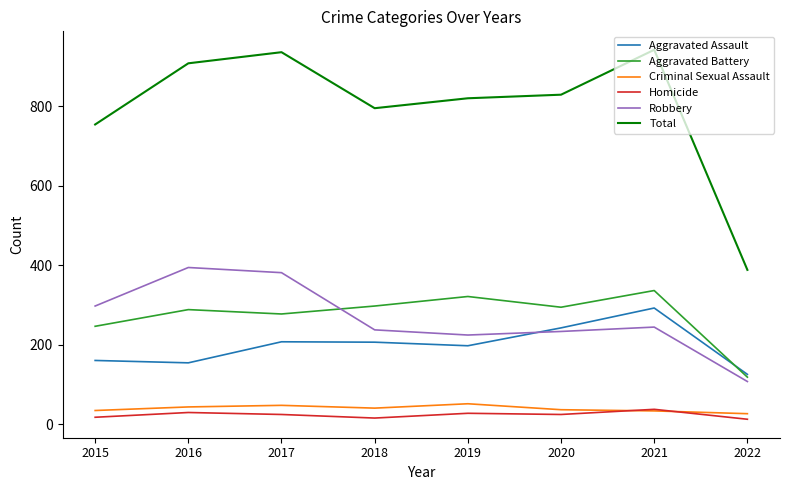

At which category does Robbery reach its first local peak?

2016